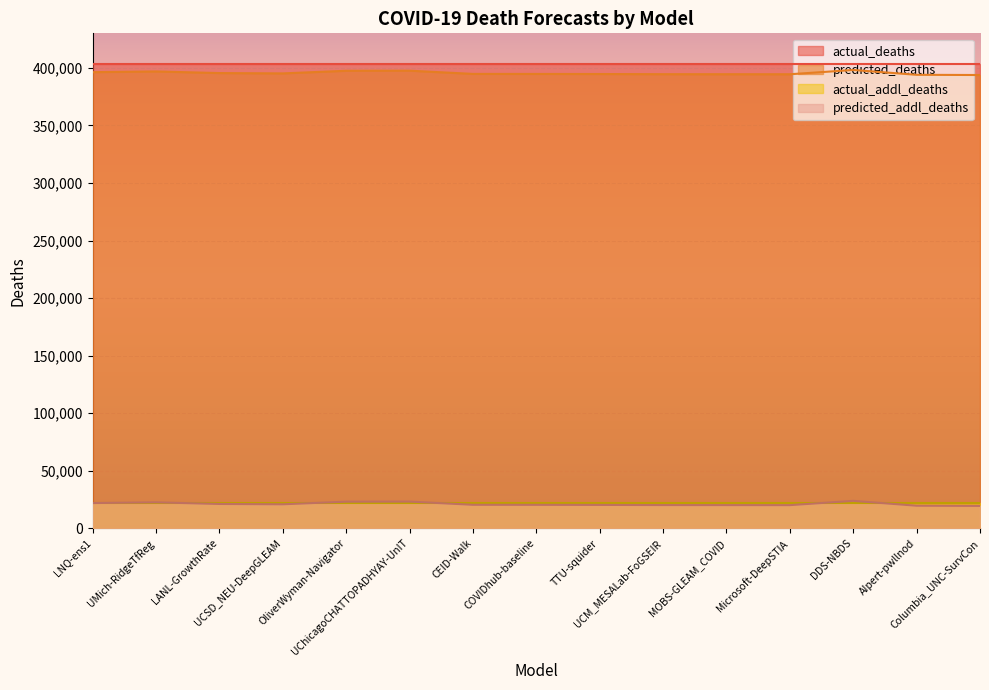

What is the difference between the predicted_addl_deaths values at Columbia_UNC-SurvCon and COVIDhub-baseline?

937.0